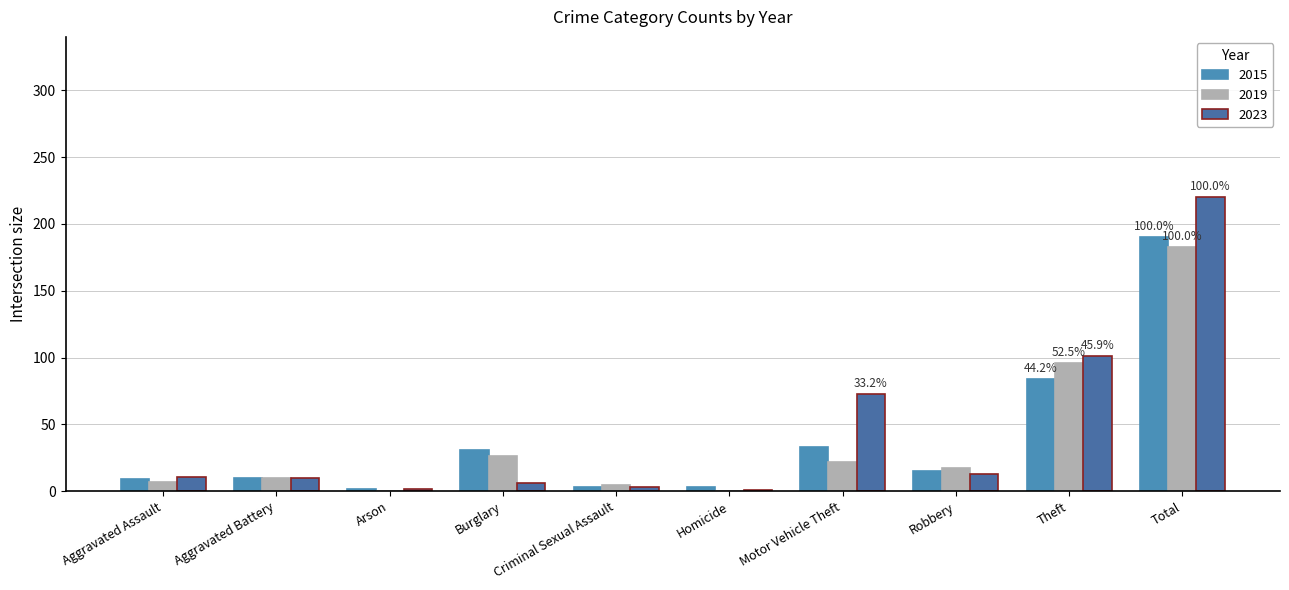

Count the number of categories in the chart.

10